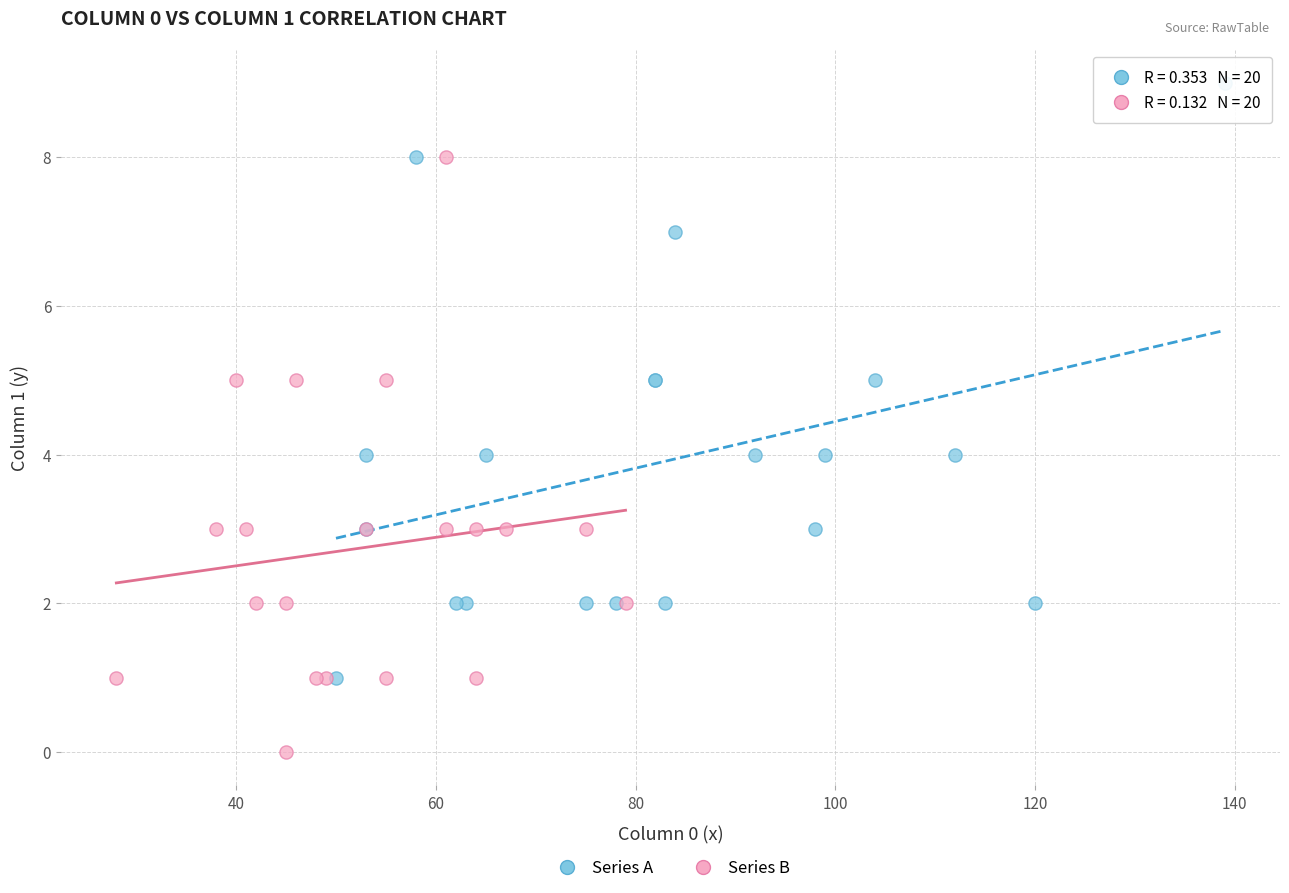

Which series reaches the minimum Y coordinate?

Series B